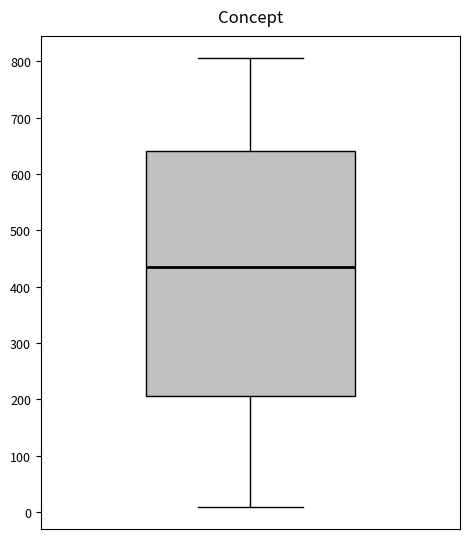

Read this box plot against the y-axis: the position of the median line, the range covered by the box, and the ends of both whiskers. The values are not printed on the chart, so give them approximately, as read against the axis.

median 440, box 210 to 640, whiskers 10 to 810